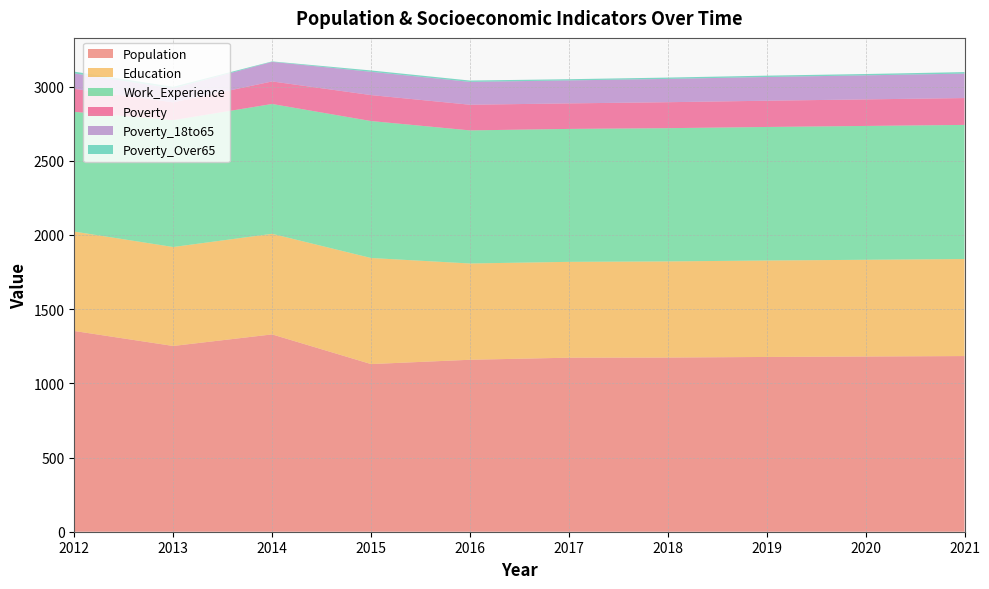

Reading left to right, what are all the values shown in this chart?

Population: 2012=1353	2013=1252	2014=1330	2015=1130	2016=1159	2017=1173	2018=1174	2019=1178	2020=1181	2021=1184
Education: 2012=670	2013=667	2014=678	2015=715	2016=649	2017=646	2018=648	2019=650	2020=652	2021=654
Work_Experience: 2012=807	2013=855	2014=875	2015=923	2016=897	2017=896	2018=898	2019=900	2020=902	2021=904
Poverty: 2012=155	2013=120	2014=152	2015=175	2016=173	2017=172	2018=175	2019=177	2020=179	2021=181
Poverty_18to65: 2012=104	2013=94	2014=132	2015=157	2016=154	2017=155	2018=157	2019=160	2020=162	2021=165
Poverty_Over65: 2012=12	2013=11	2014=3	2015=9	2016=9	2017=8	2018=9	2019=9	2020=9	2021=10